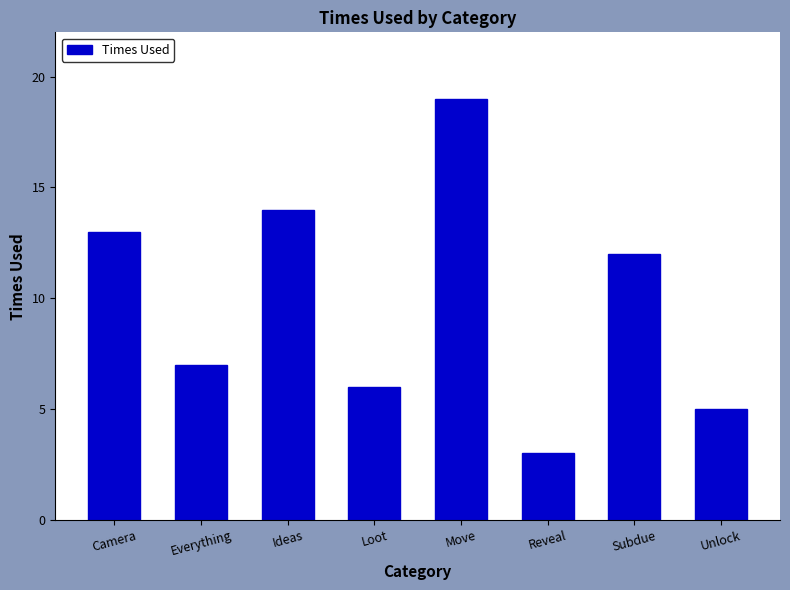

List the labels in order of value, largest first.

Move, Ideas, Camera, Subdue, Everything, Loot, Unlock, Reveal